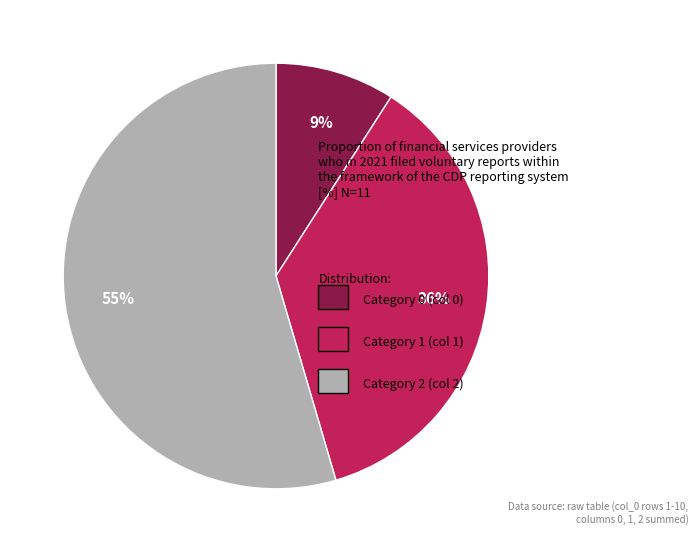

To the nearest percent, what is the average slice percentage?

33%